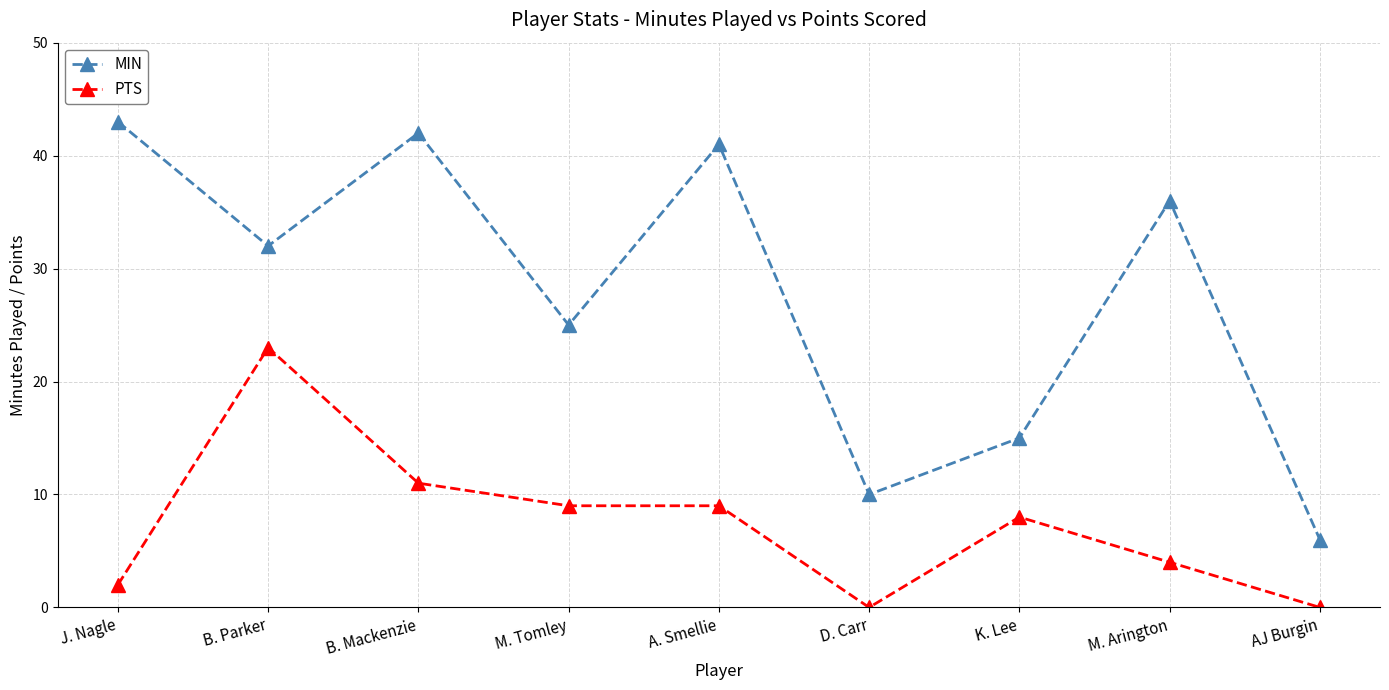

Which series has the widest spread of values?

MIN